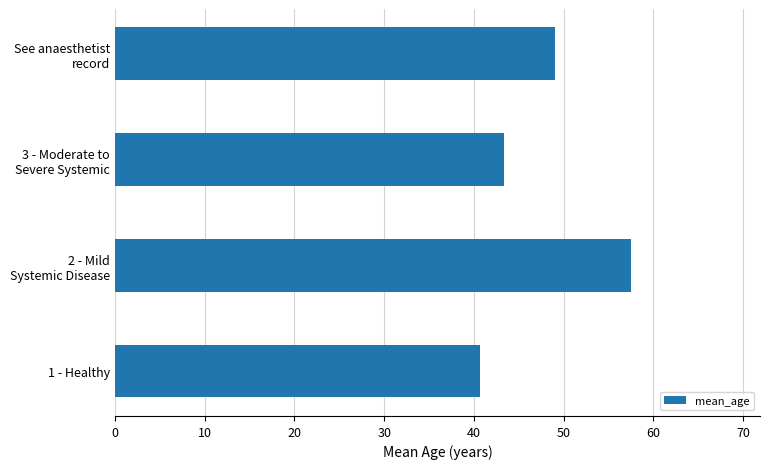

Reading bottom to top, what are all the values shown in this chart?

40.7	57.5	43.3	49.0